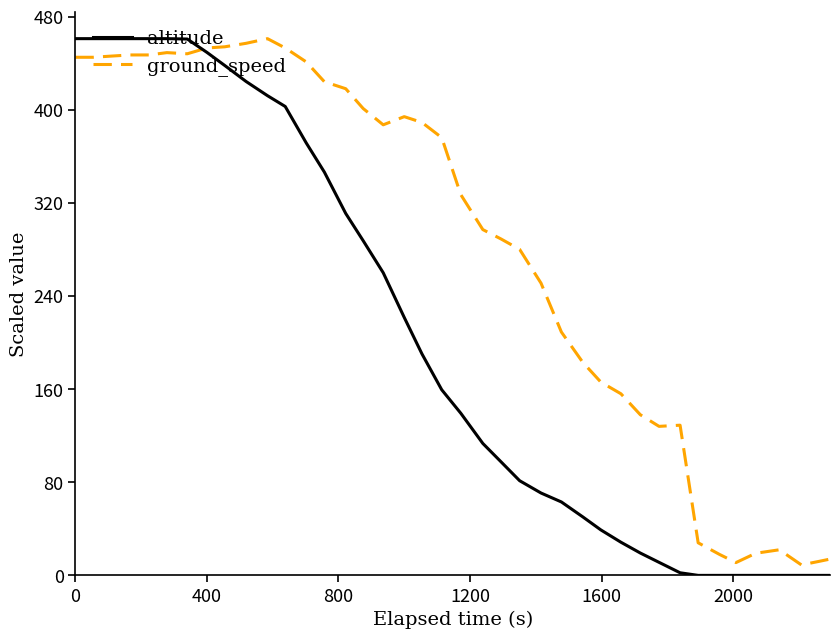

Rank the series by their average value, from lowest to highest.

altitude, ground_speed